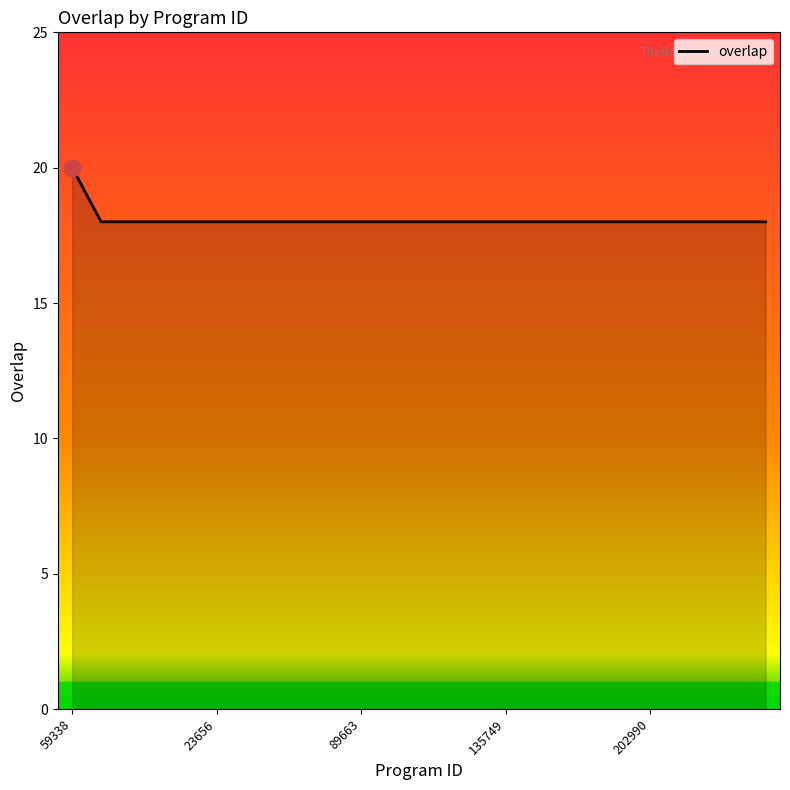

Count the values in the range 18 to 19.

24